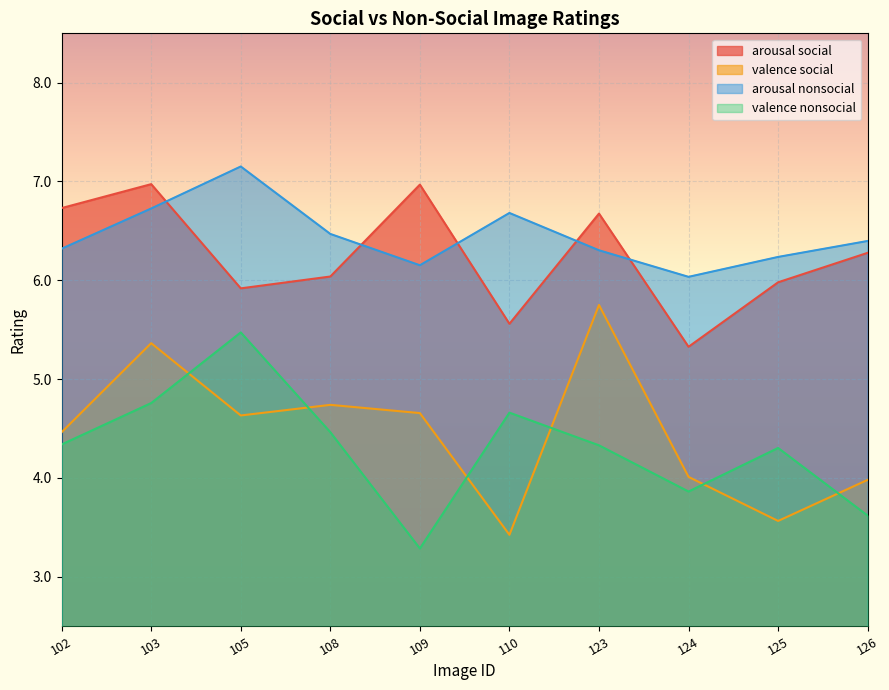

Which category has the highest value in the arousal nonsocial series?

105